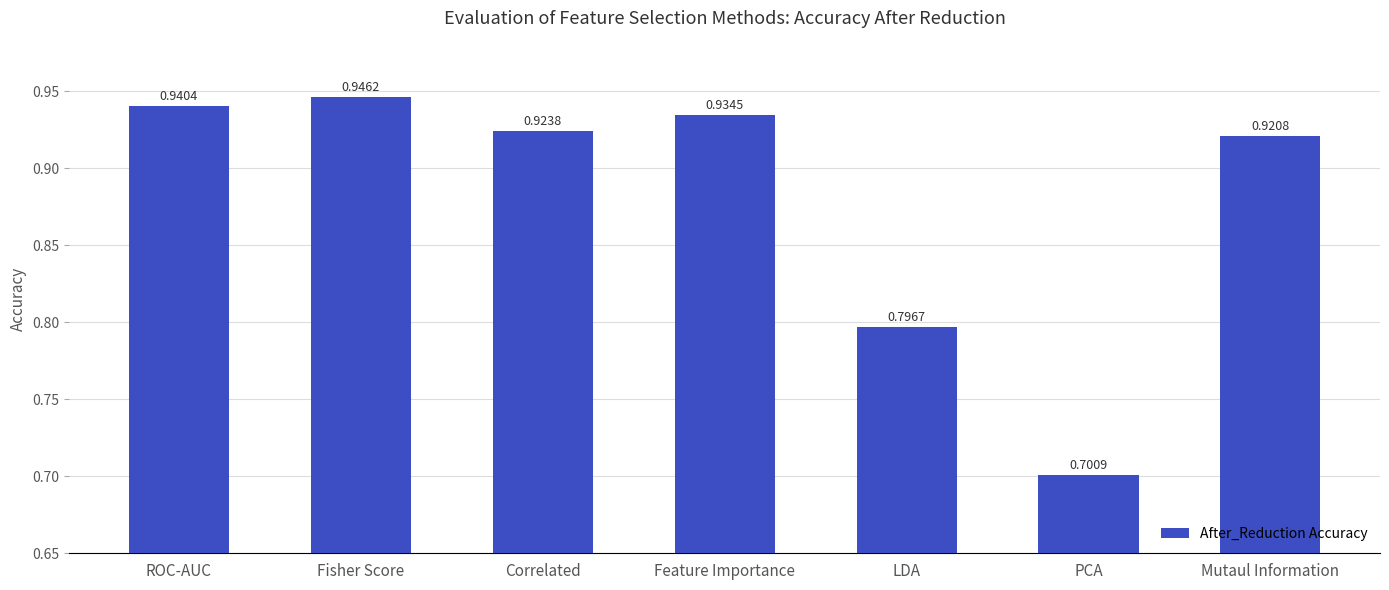

What is the sum of the values at Correlated and ROC-AUC?

1.9